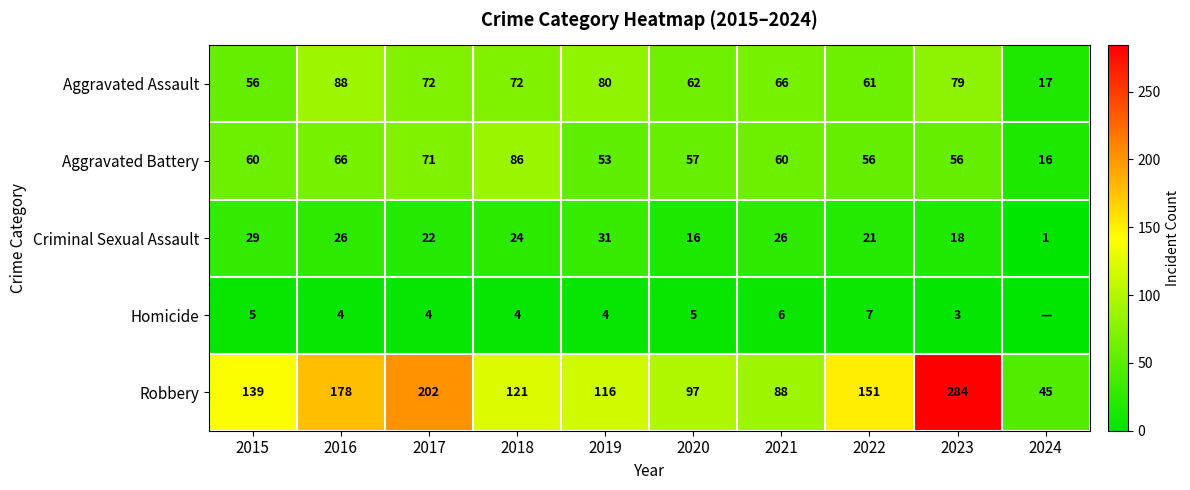

What is the difference between the highest and lowest values at 2024?

45